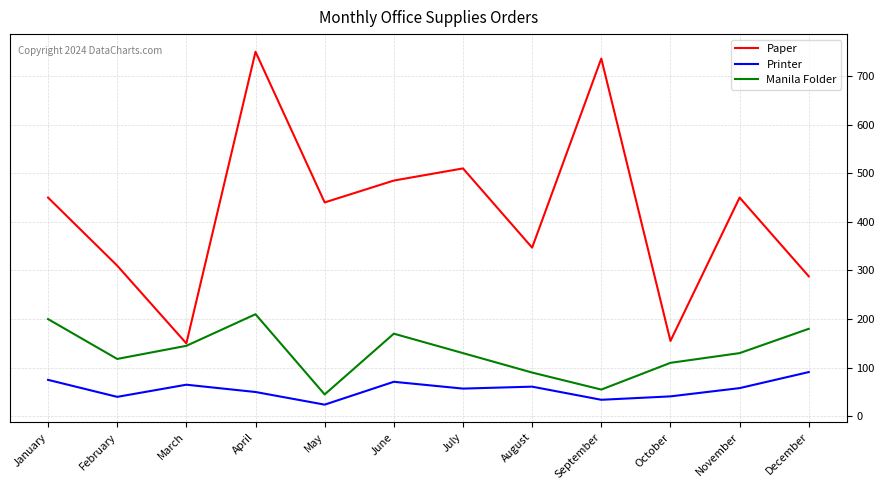

The Printer series shows 40 at February. True or false?

True